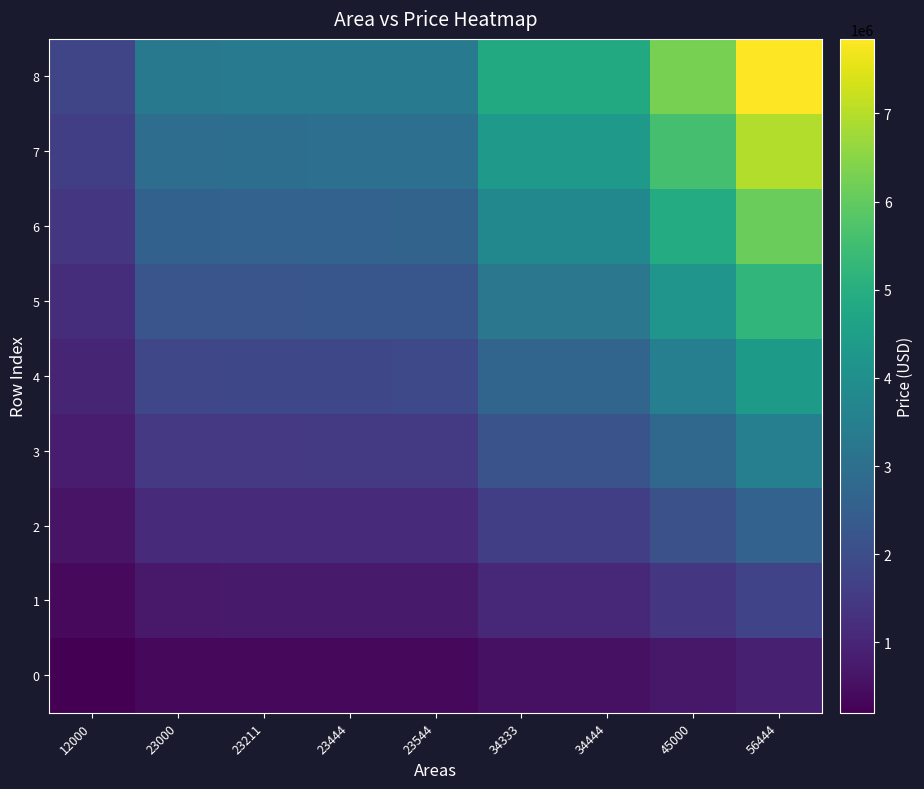

Which has a higher value, 23000 or 12000?

23000